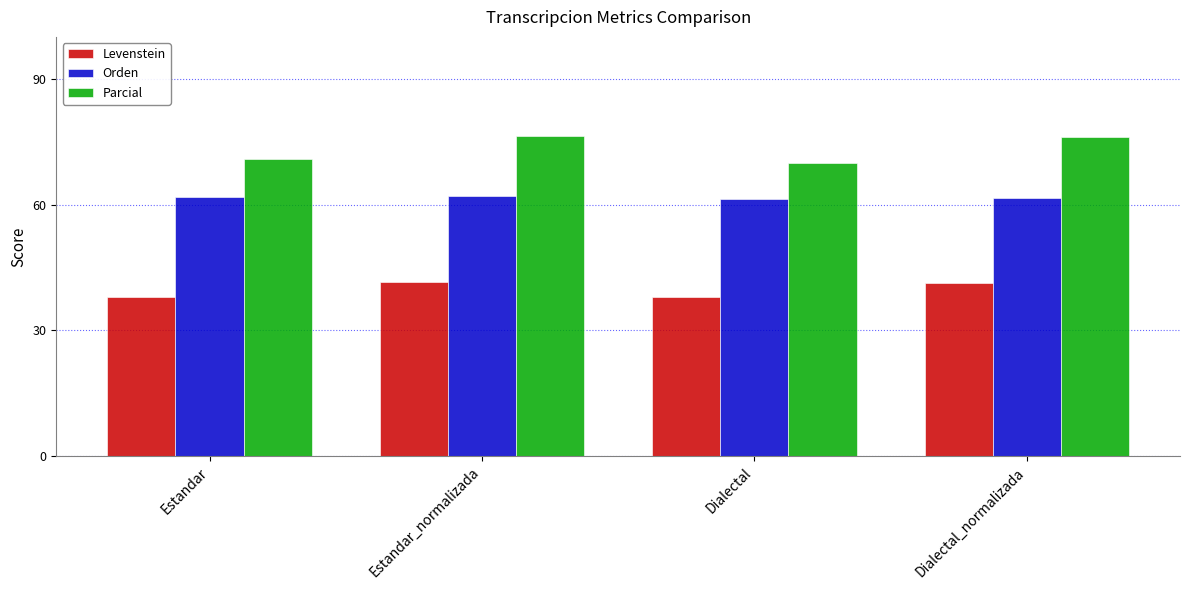

Which series has the largest range (max minus min)?

Parcial